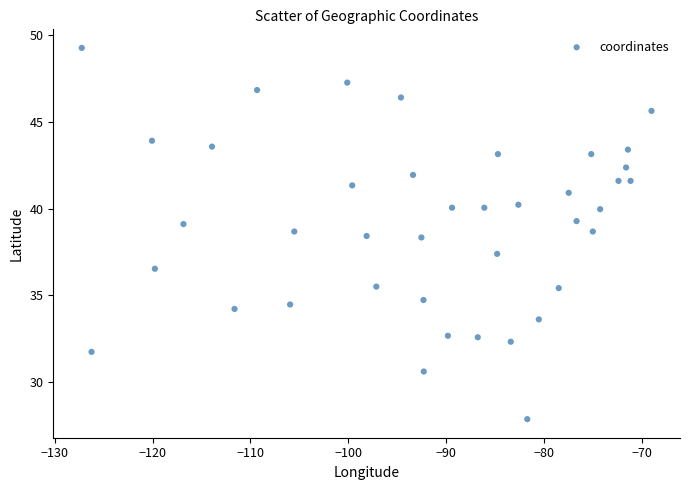

What is the range of X values (max minus min)?

58.3